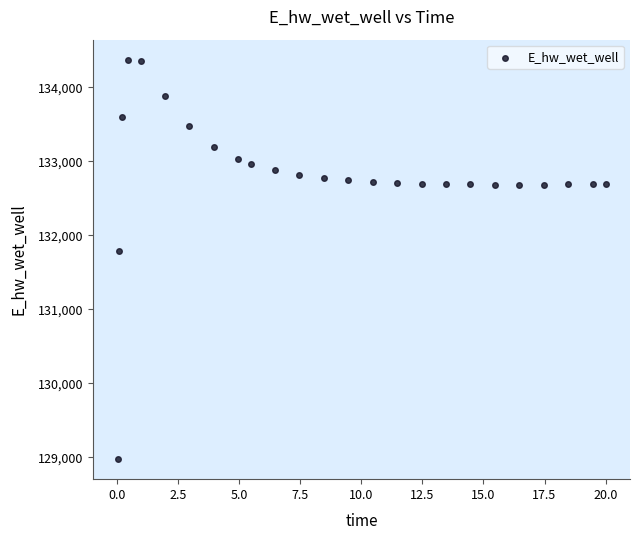

What is the range of X values (max minus min)?

20.0